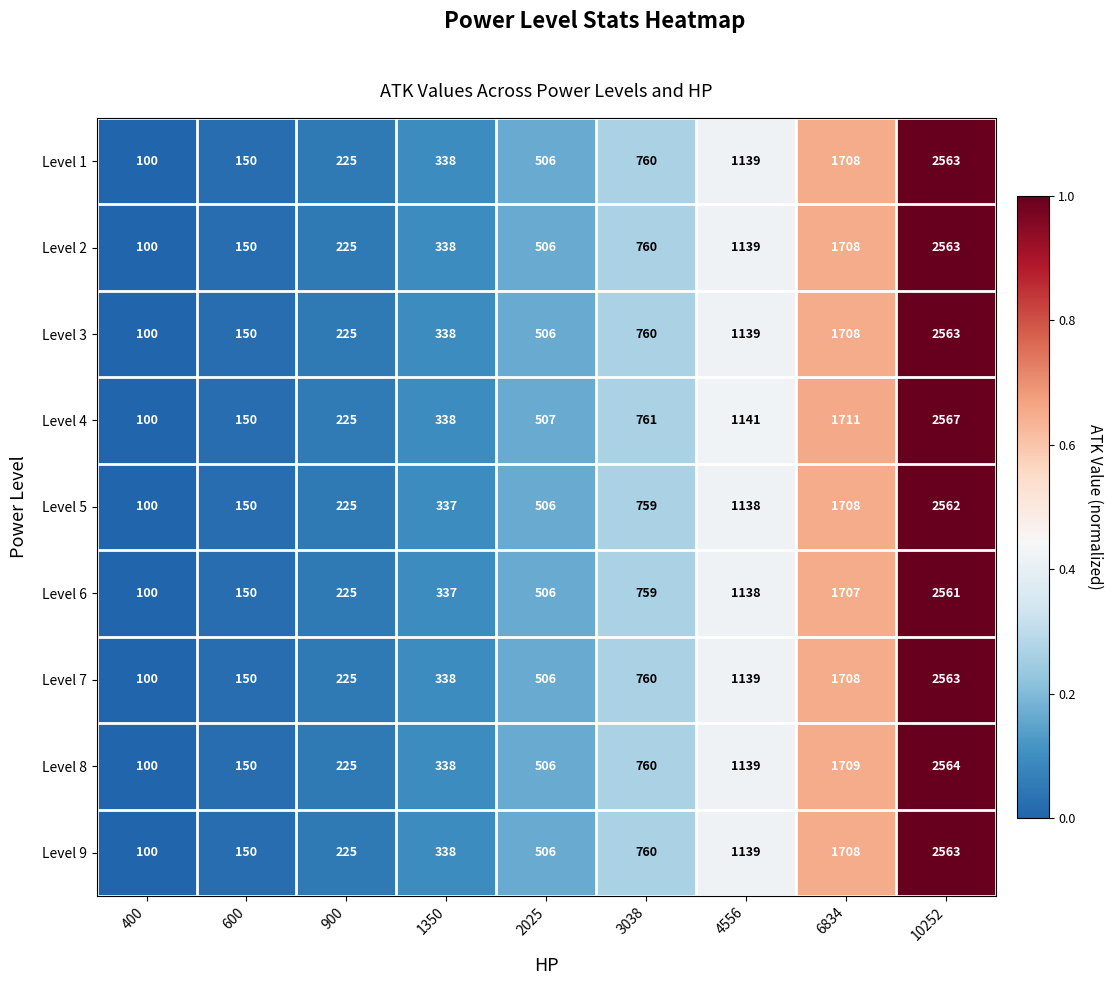

Which series has the largest range (max minus min)?

Level 4